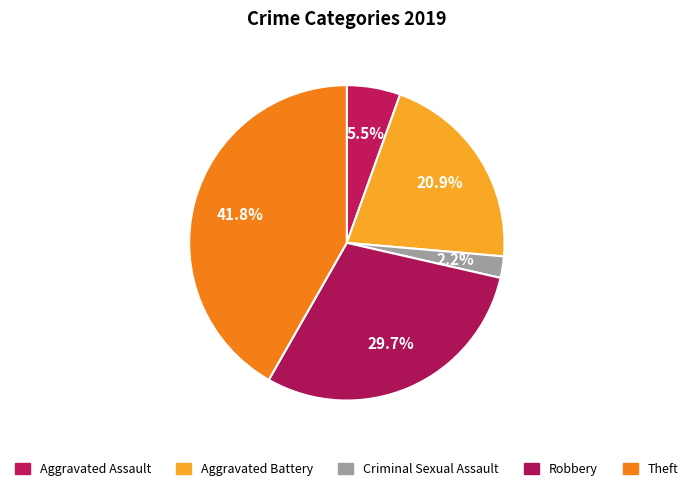

To the nearest percent, what is the average slice percentage?

20%